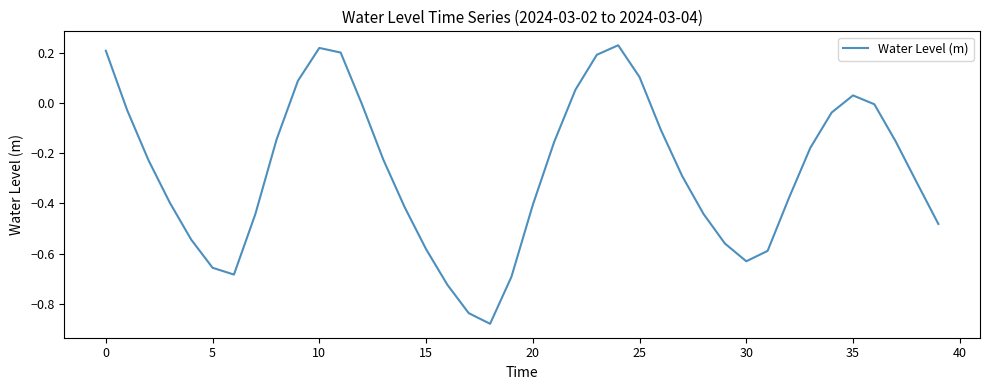

What is the difference between the maximum and minimum values?

1.1